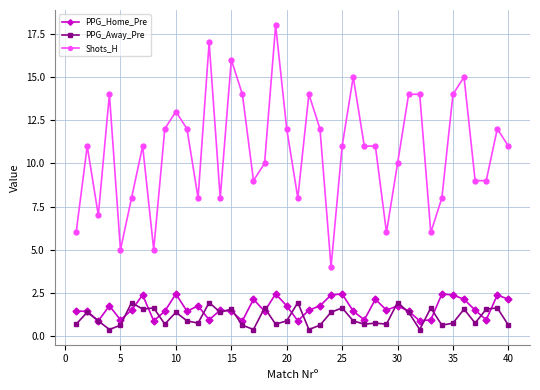

What is the maximum value shown in the chart?

18.0